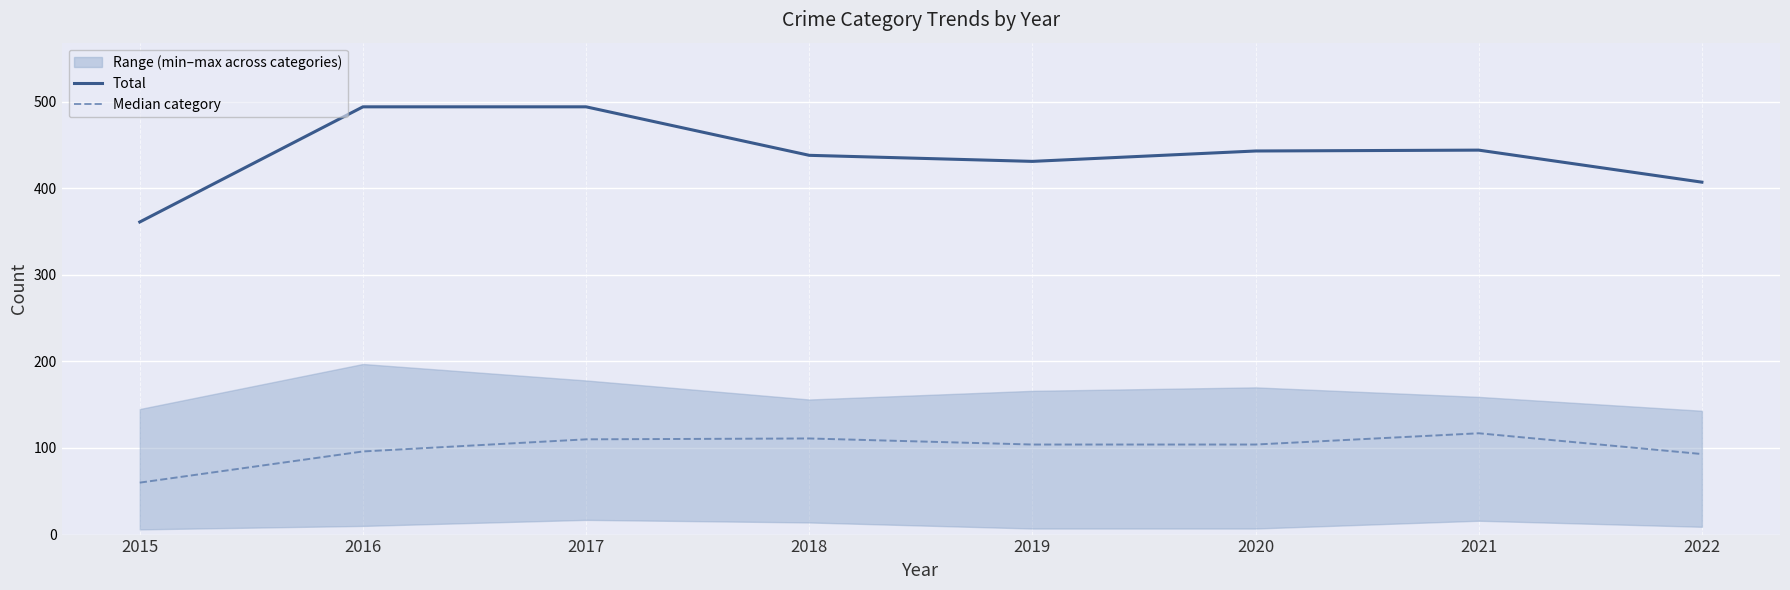

At which category does Total reach its first local peak?

2021